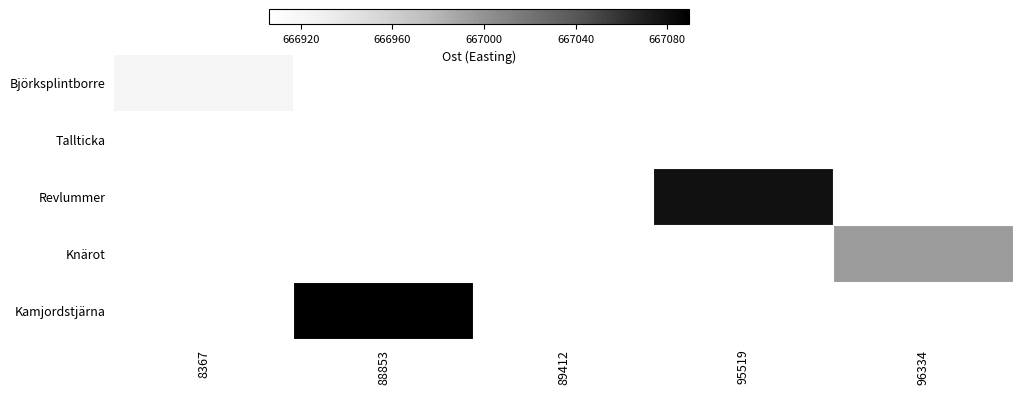

At how many categories does at least one series exceed 667046?

2